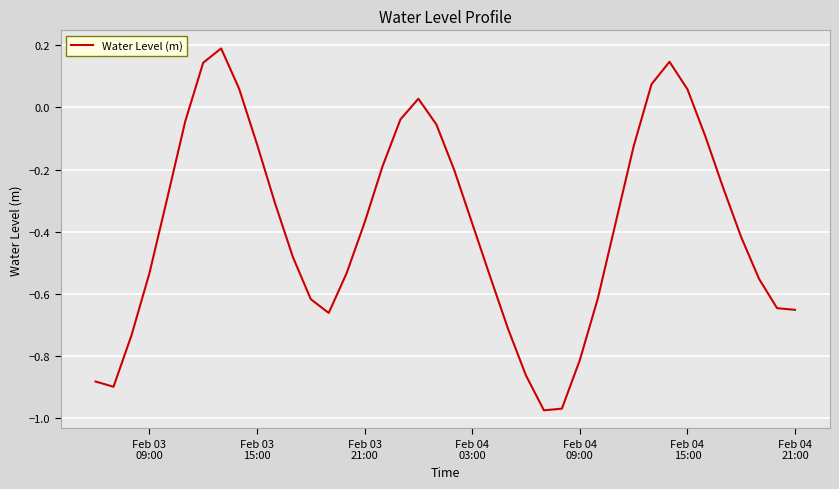

What is the difference between the maximum and minimum values?

1.2